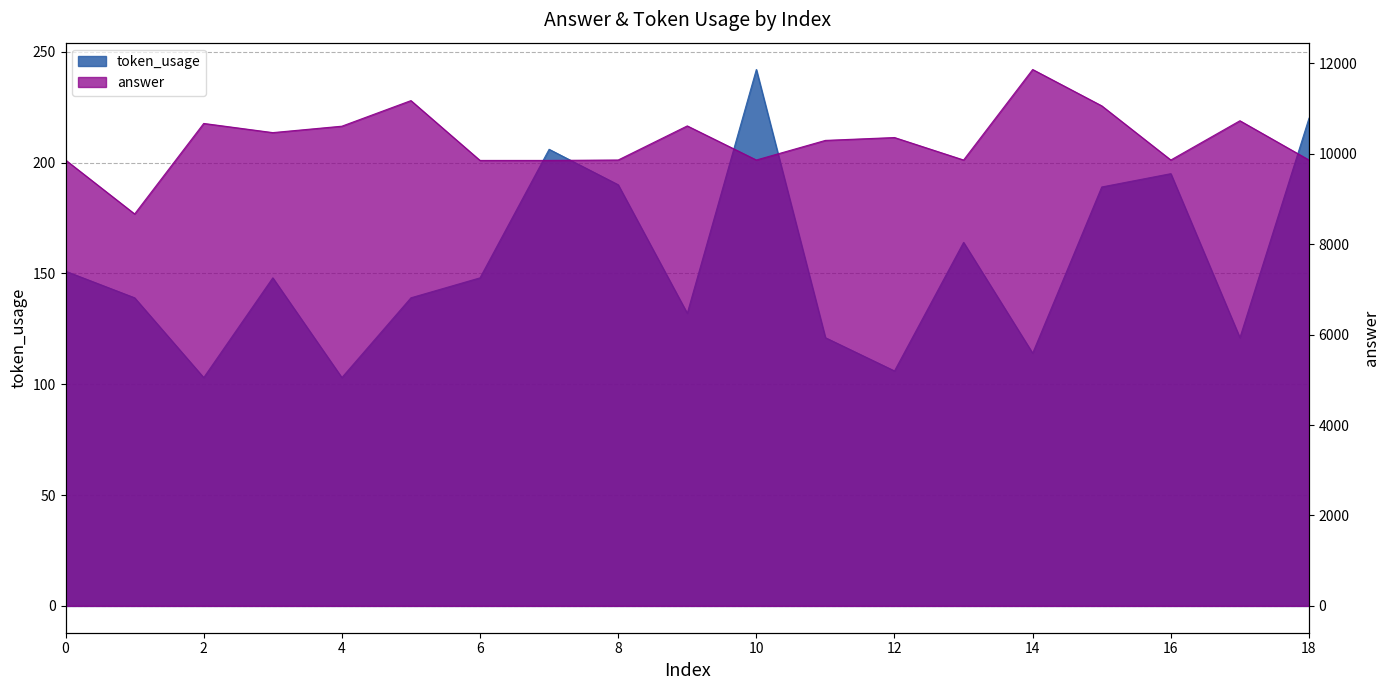

Reading left to right, transcribe all the data shown in this chart.

token_usage: 0=151.0	1=139.0	2=103.0	3=148.0	4=103.0	5=139.0	6=148.0	7=206.0	8=190.0	9=132.0	10=242.0	11=121.0	12=106.0	13=164.0	14=114.0	15=189.0	16=195.0	17=121.0	18=220.0
answer: 0=9860.8	1=8667.7	2=10669.6	3=10466.8	4=10608.6	5=11174.6	6=9851.4	7=9851.6	8=9860.8	9=10614.9	10=9860.8	11=10294.5	12=10357.8	13=9860.8	14=11862.4	15=11058.7	16=9860.8	17=10729.3	18=9860.8